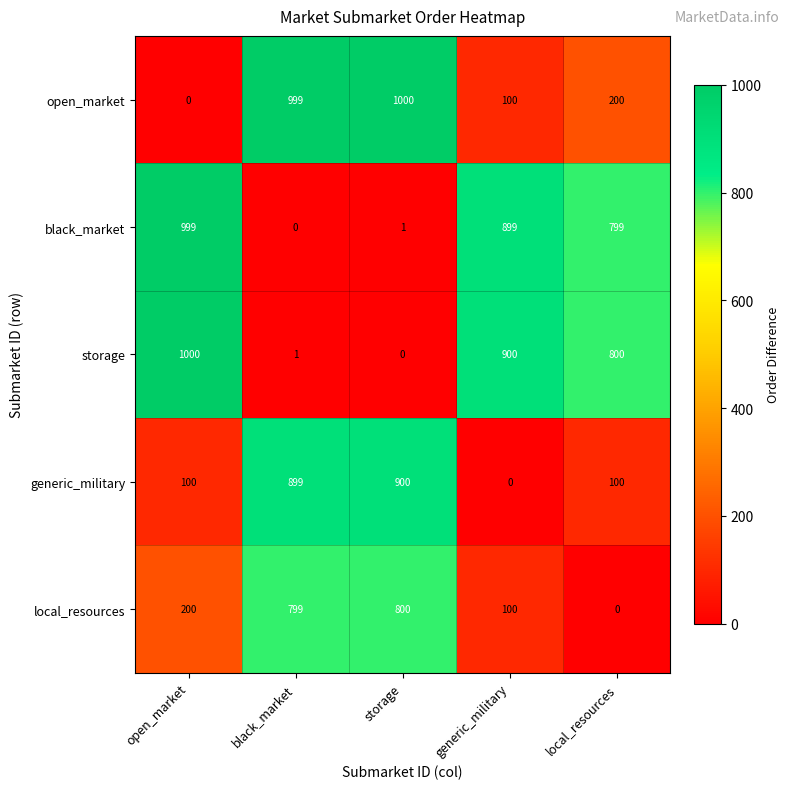

What is the greatest value displayed?

1000